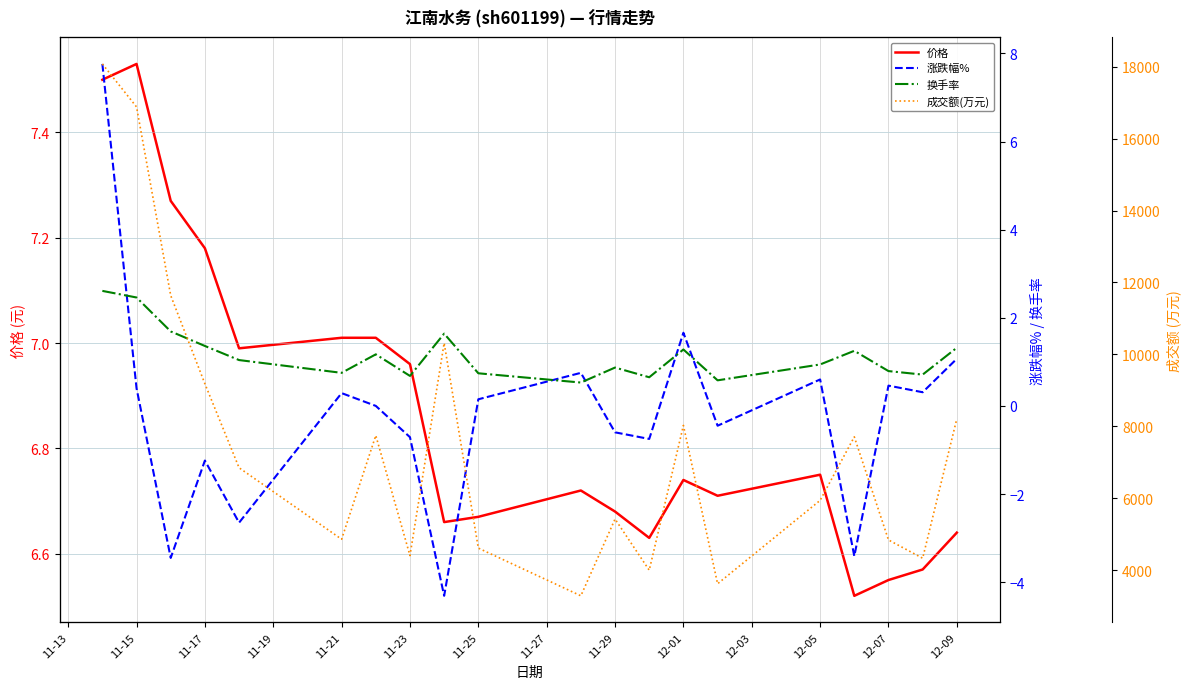

The 价格 series shows 3.9 at 12-05. True or false?

False